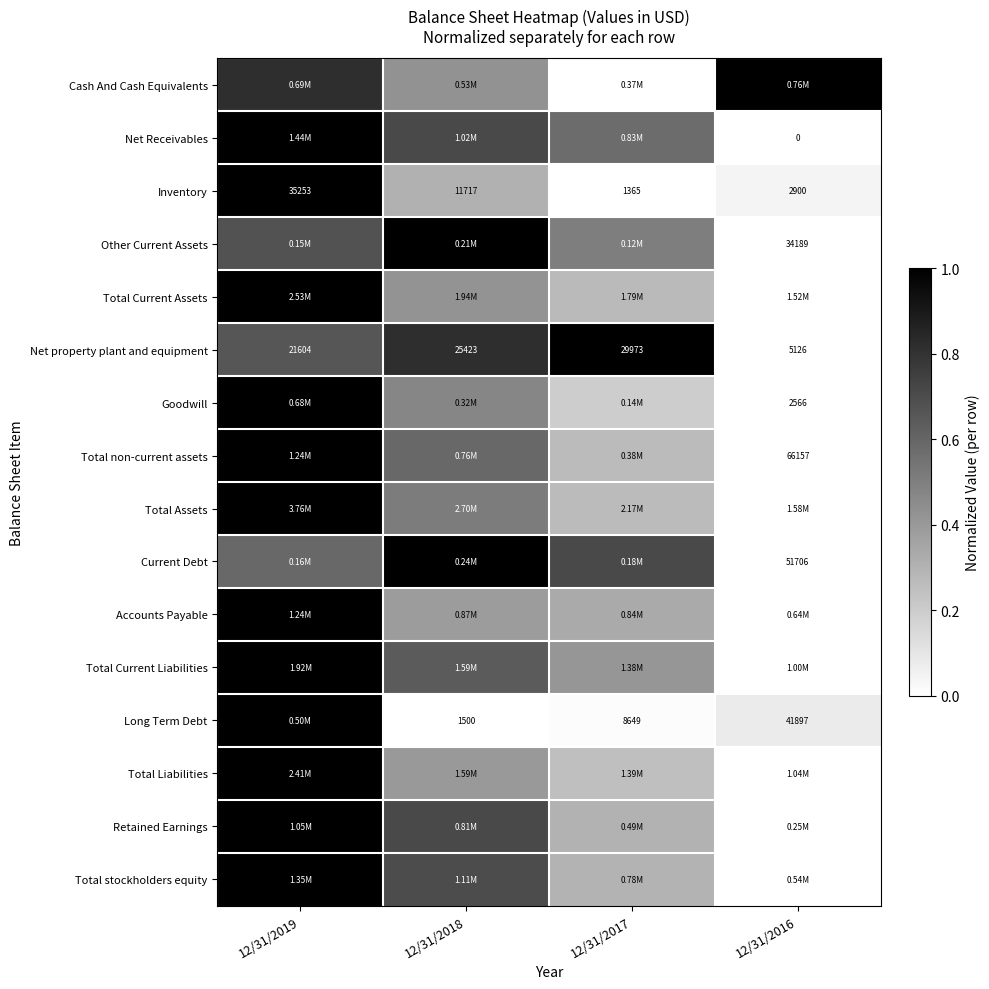

Between 12/31/2016 and 12/31/2019, which is larger?

12/31/2016